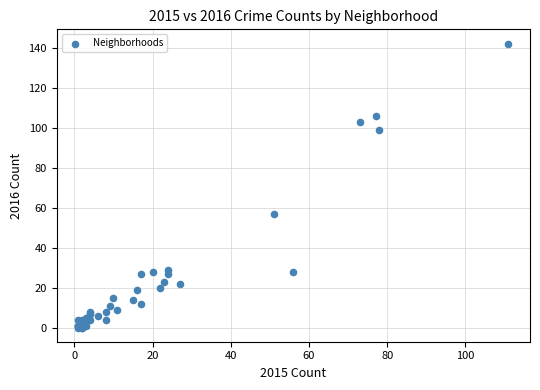

What Y value in the scatter plot is closest to 71?

57